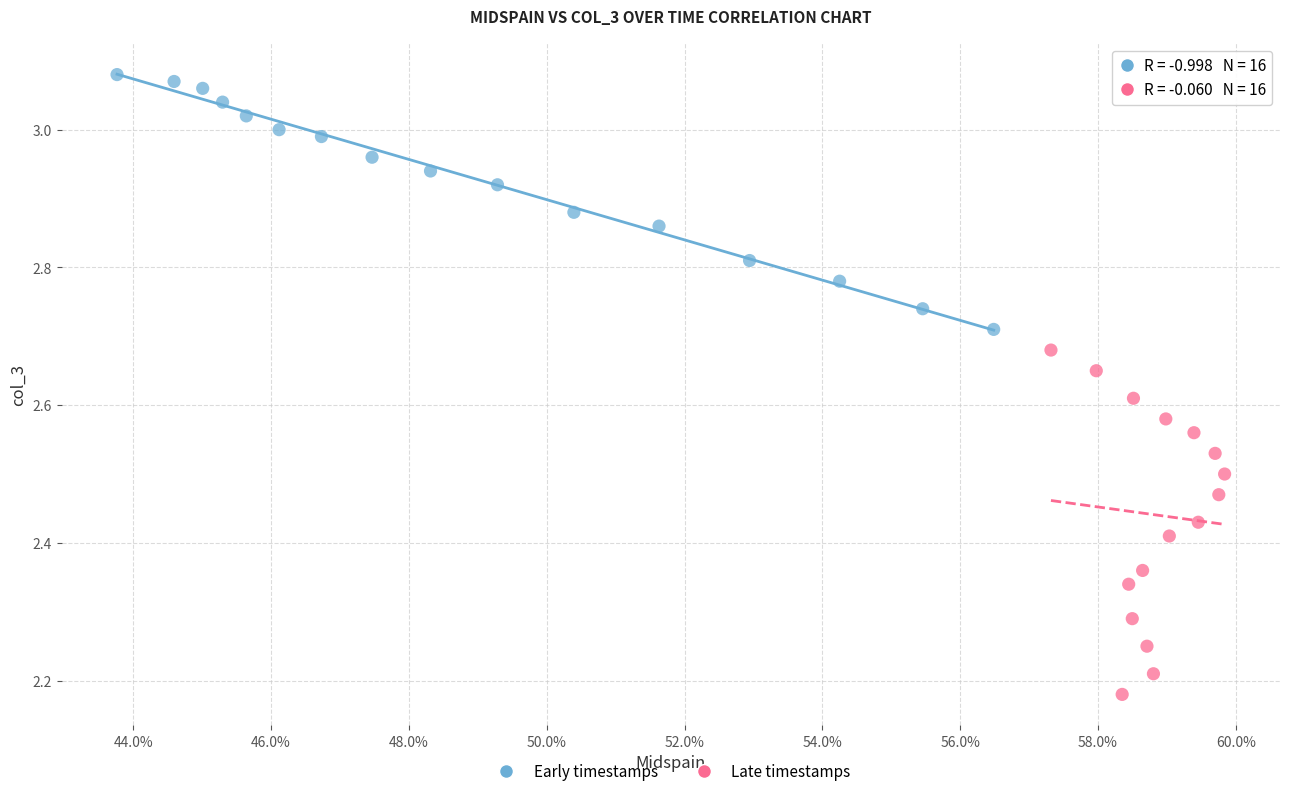

What are all the series names shown in the legend?

Early timestamps, Late timestamps